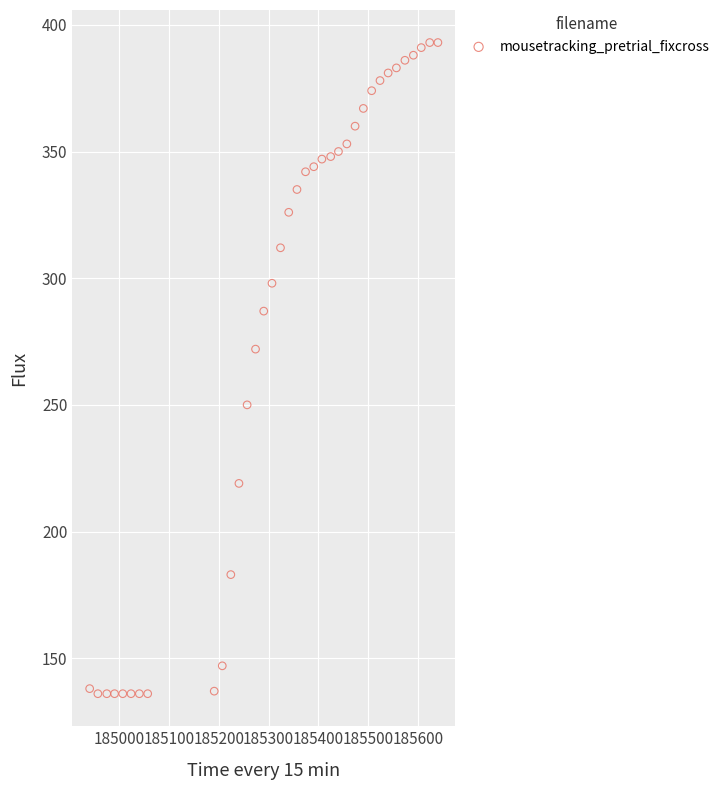

What is the range of Y values (max minus min)?

257